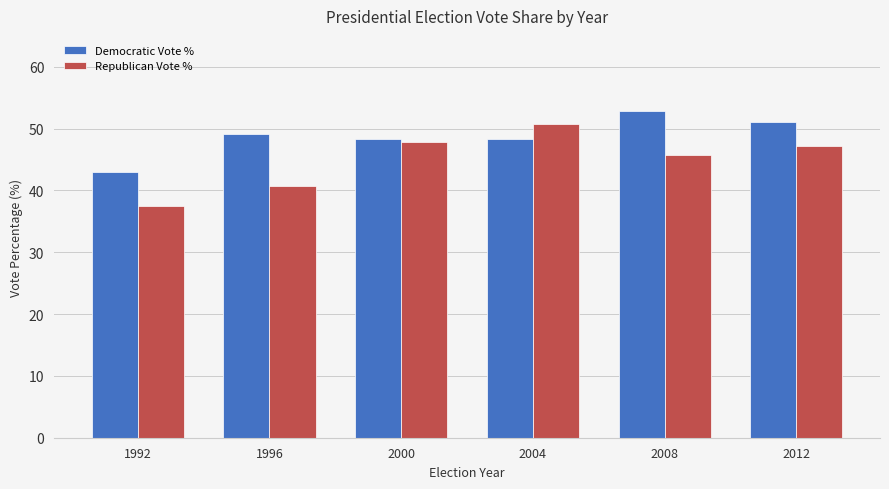

Between 1996 and 2000, which series saw the biggest shift?

Republican Vote %